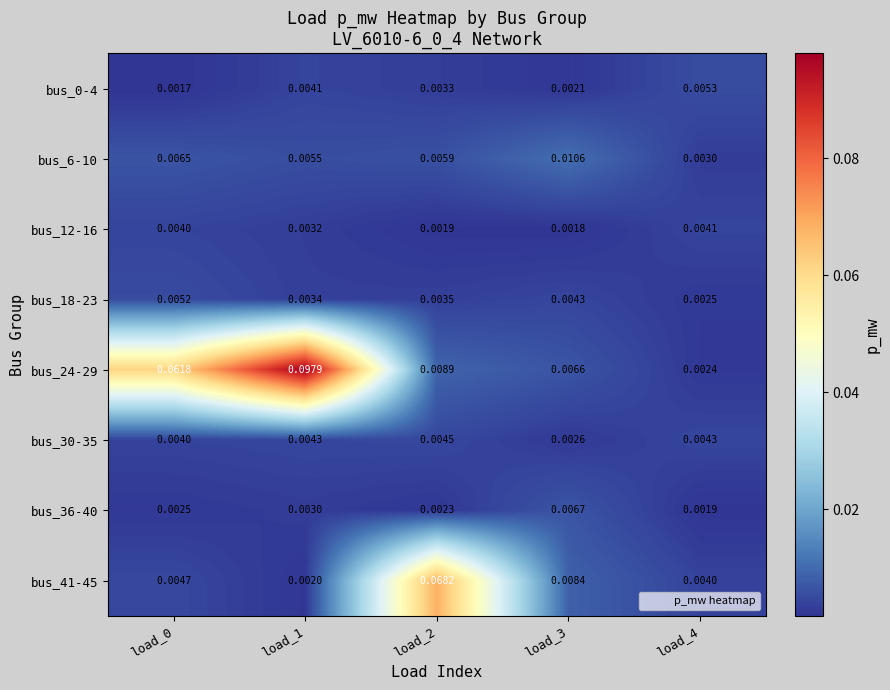

Is the value of bus_30-35 at load_0 greater than the value of bus_24-29 at load_2?

No